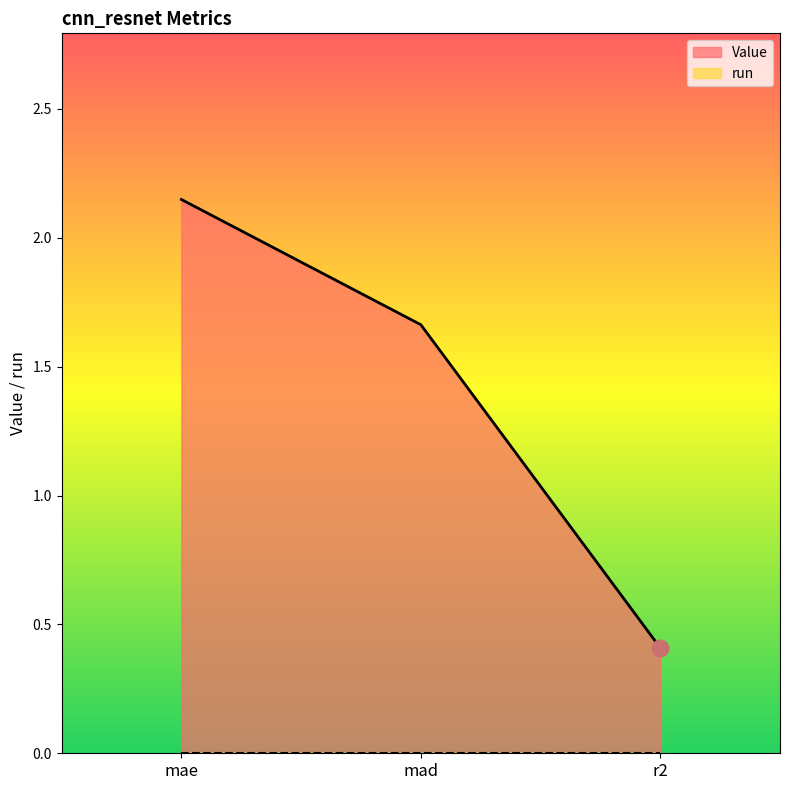

What is the label of the 2nd point from the left?

mad